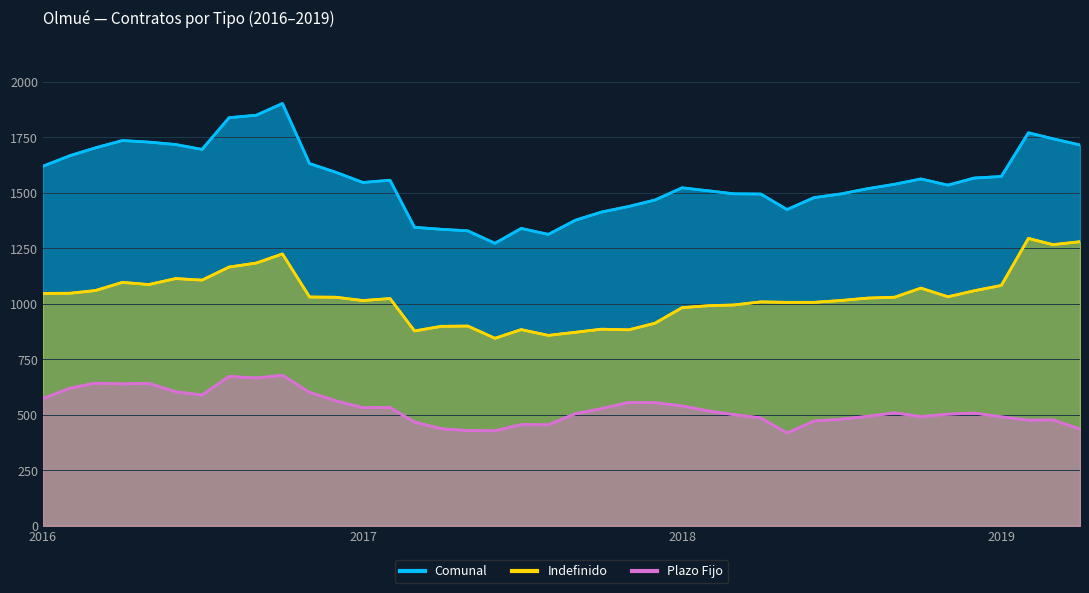

At which category is the sum across all series the highest?

2016-10-01